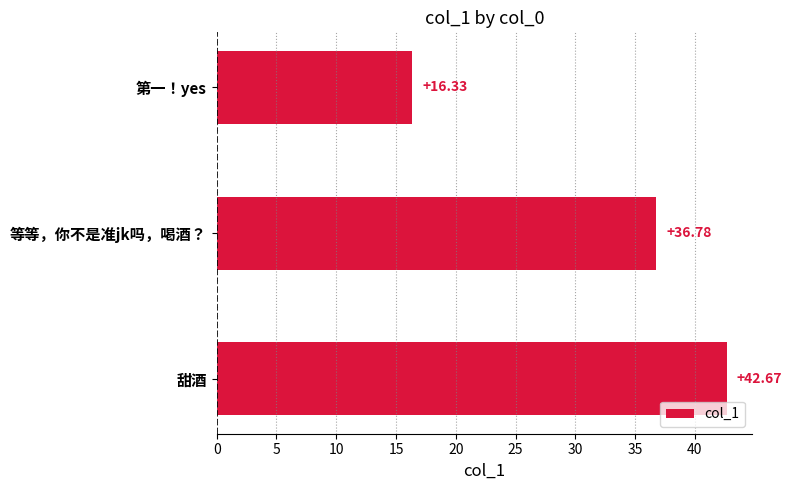

Count the number of values greater than 36.

2